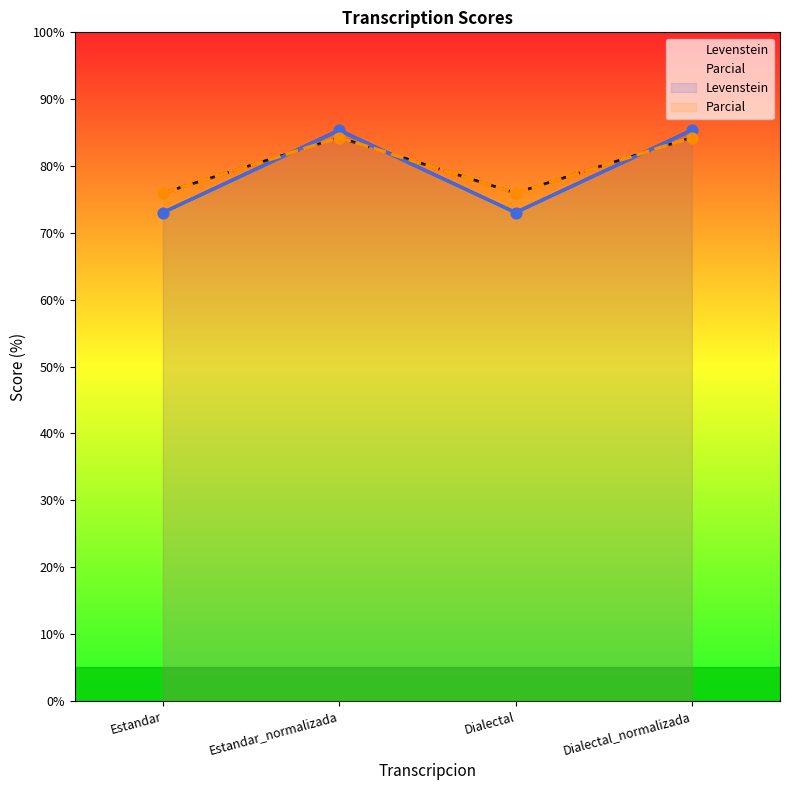

Which series has the largest Y range (max minus min)?

Parcial